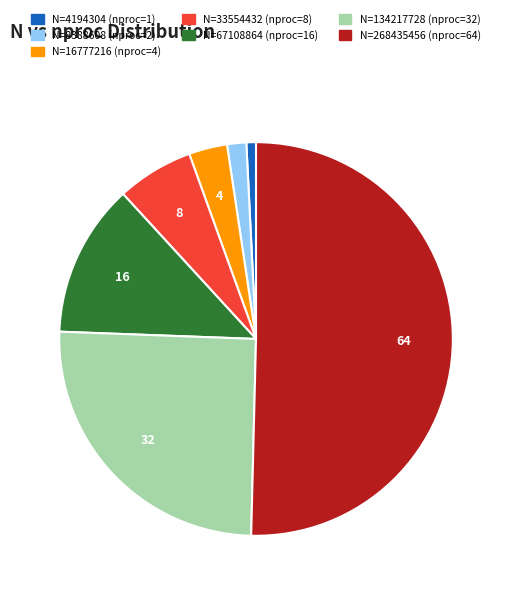

Which slice is the largest?

268435456